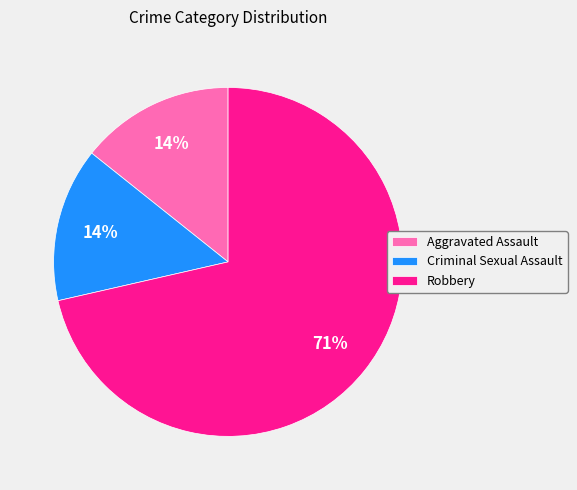

Which slice is the largest?

Robbery